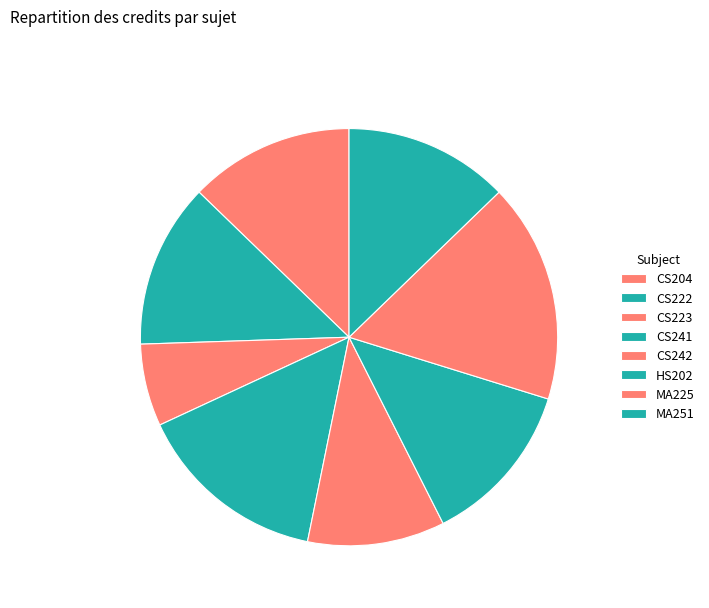

Which slice is the largest?

MA225